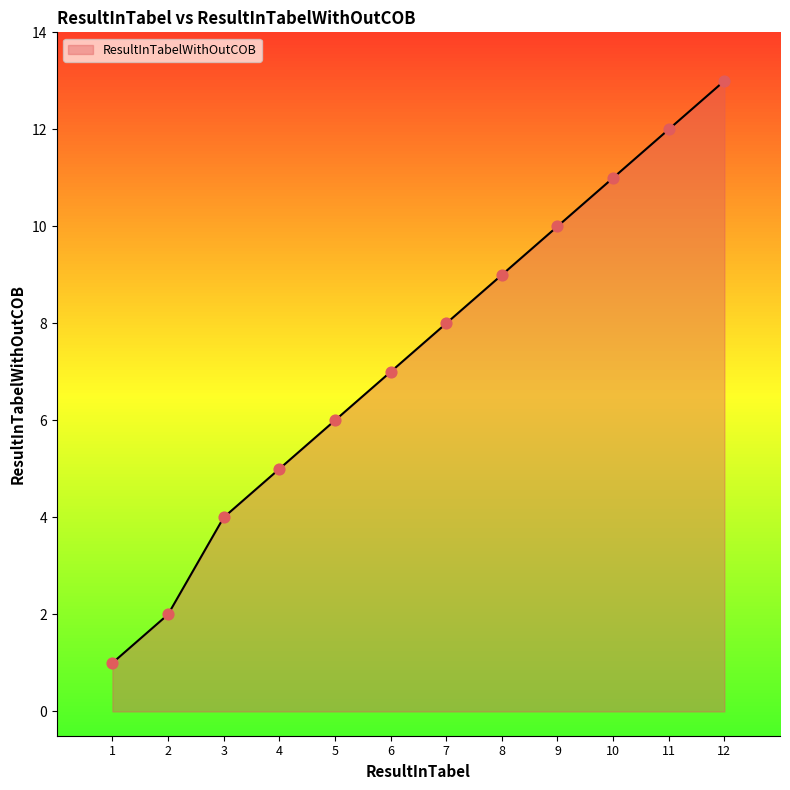

What is the change in value from 4 to 10?

+6